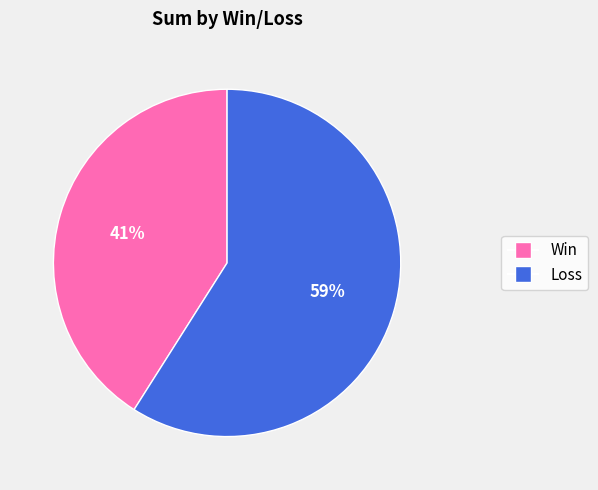

To the nearest percent, what is the average slice percentage?

50%